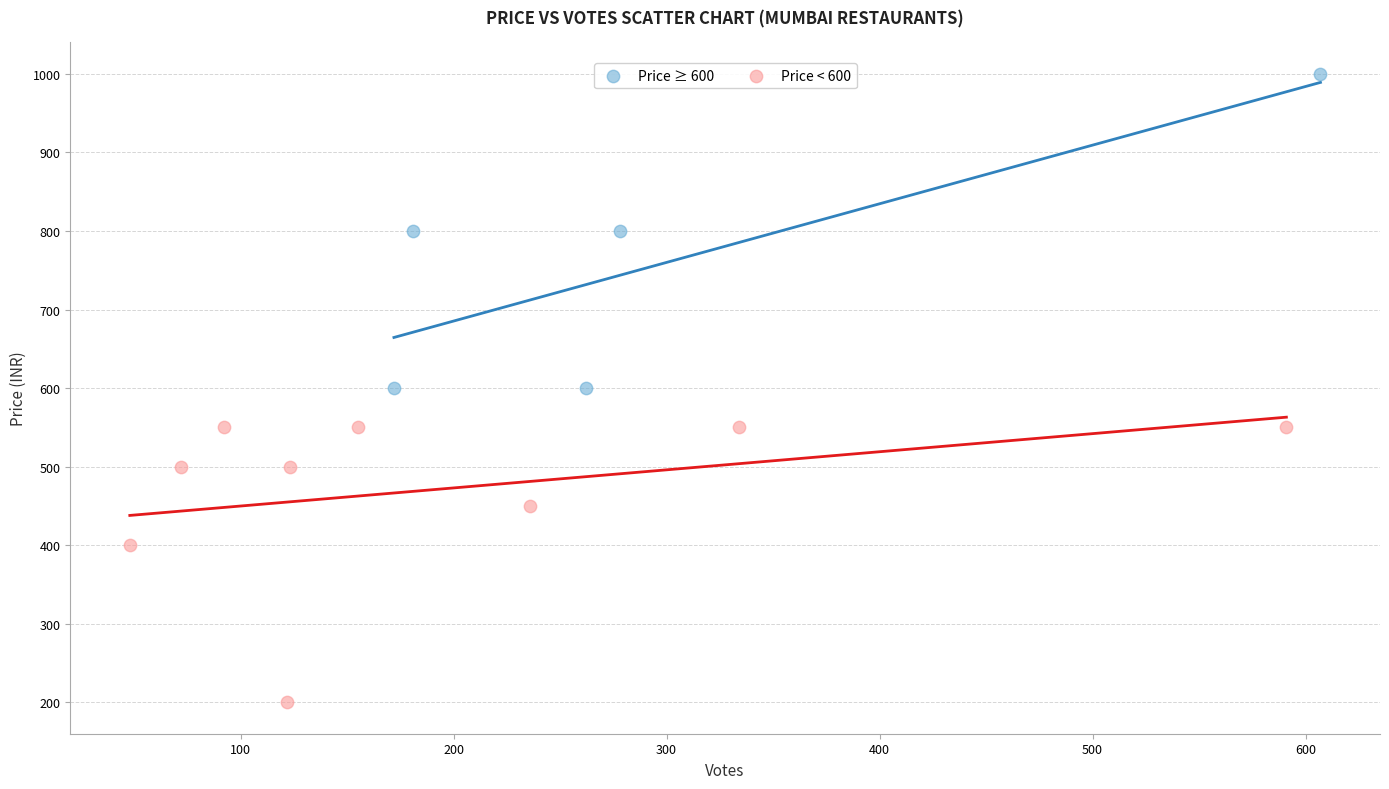

Which series contains the lowest Y value?

Price < 600